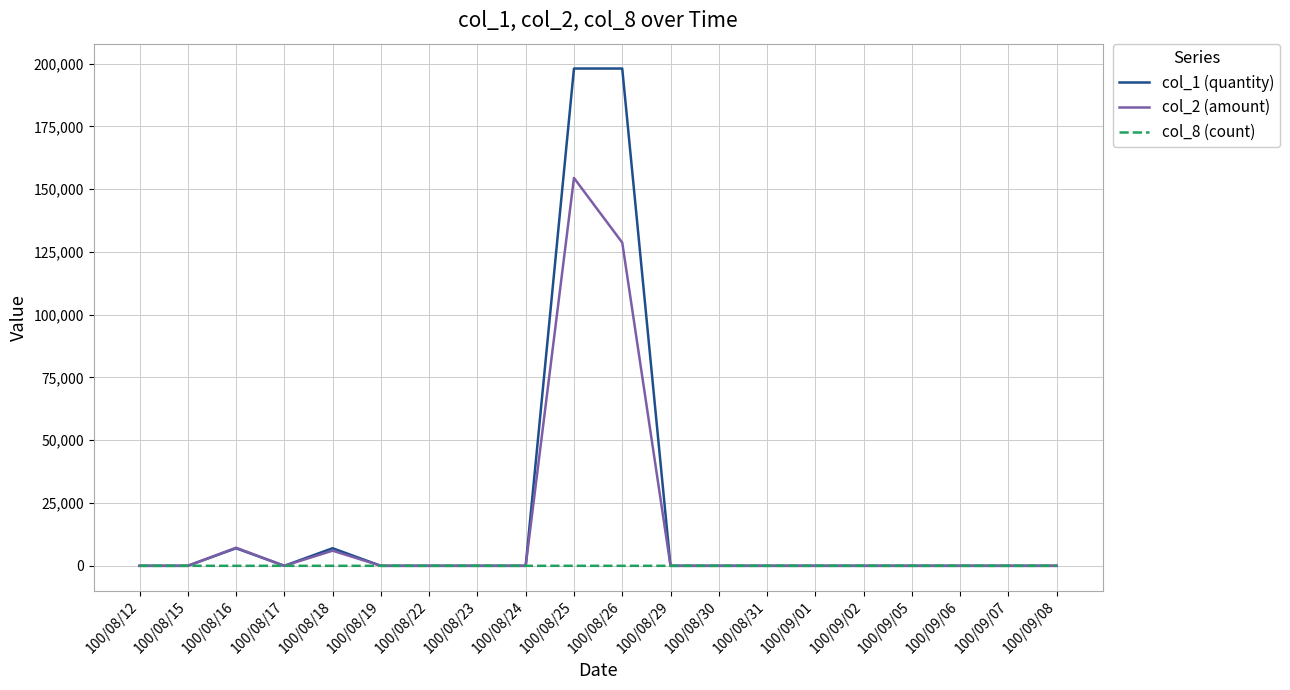

Does the chart display data point markers on the line(s)?

No